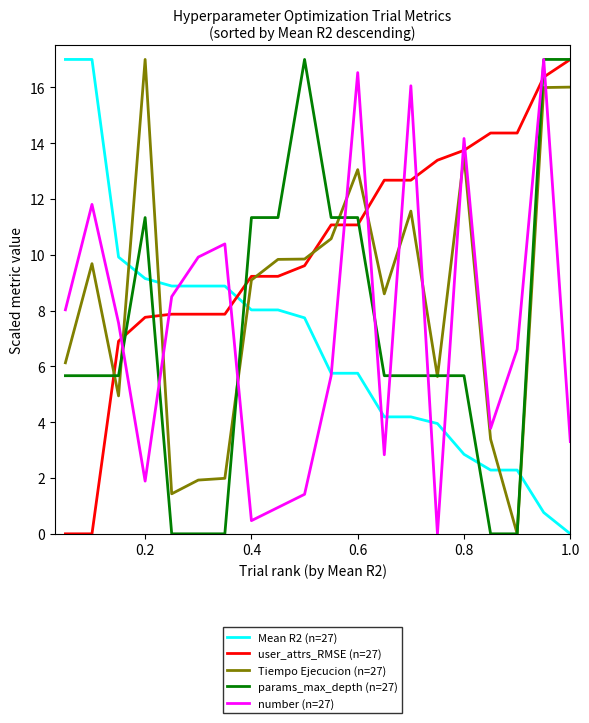

Which series has the largest total across all categories?

user_attrs_RMSE (n=27)